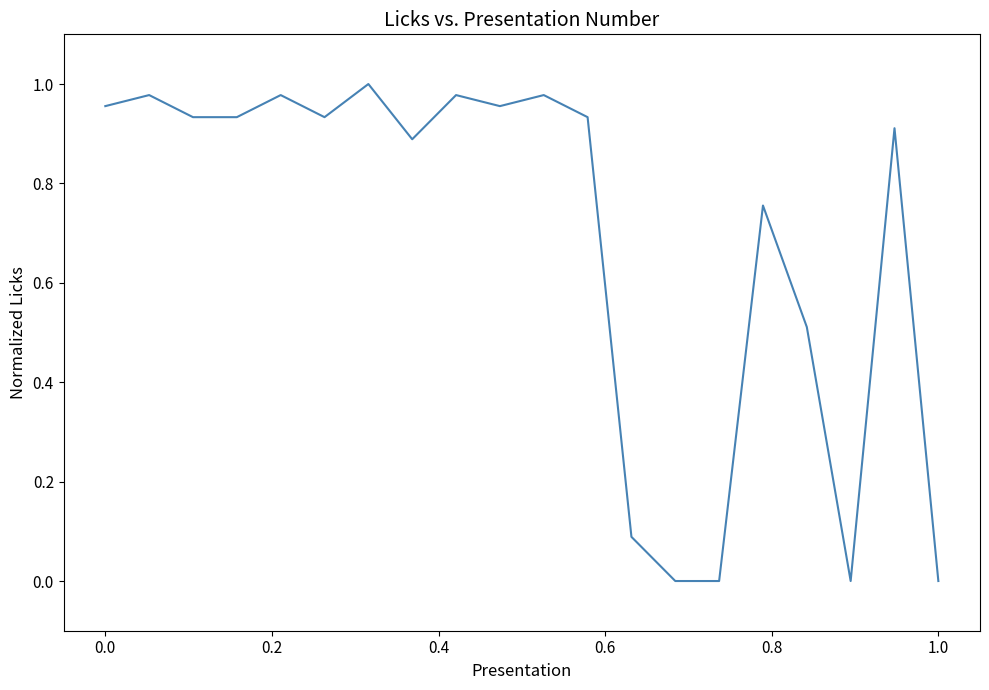

Does the chart display data point markers on the line(s)?

No